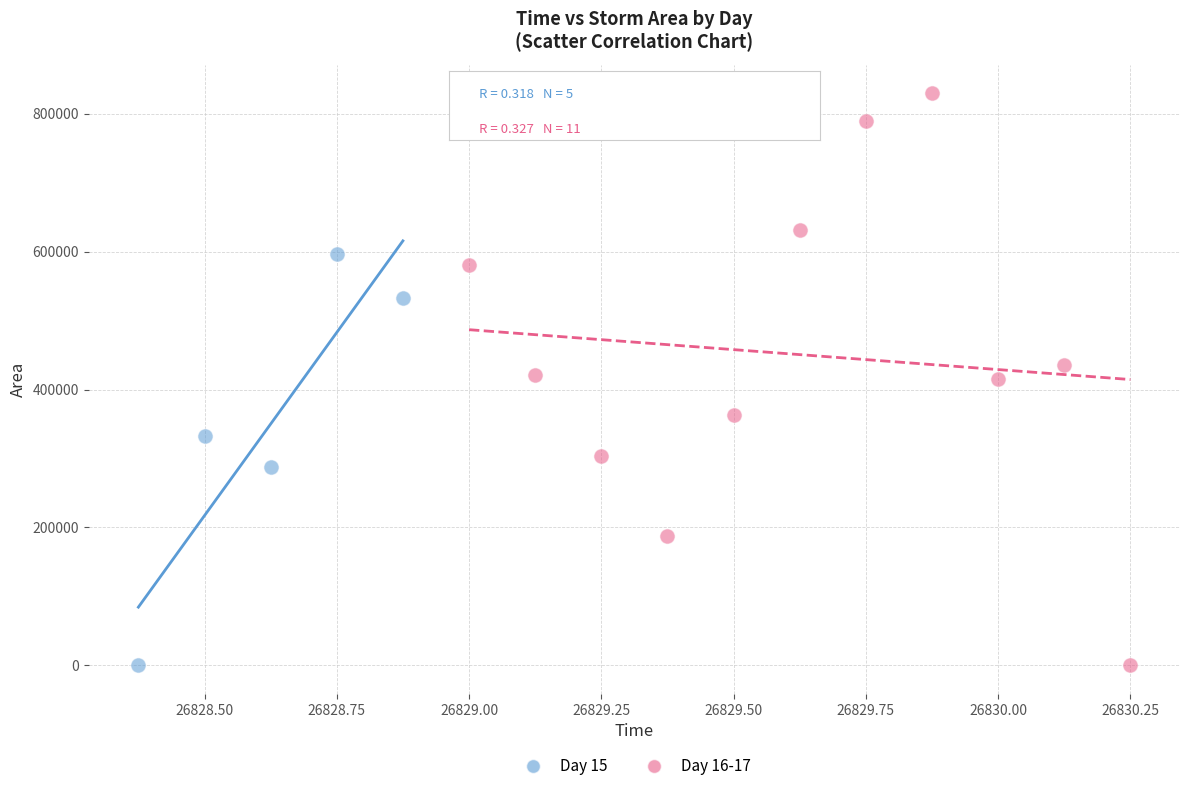

Which series has the widest spread of Y values?

Day 16-17